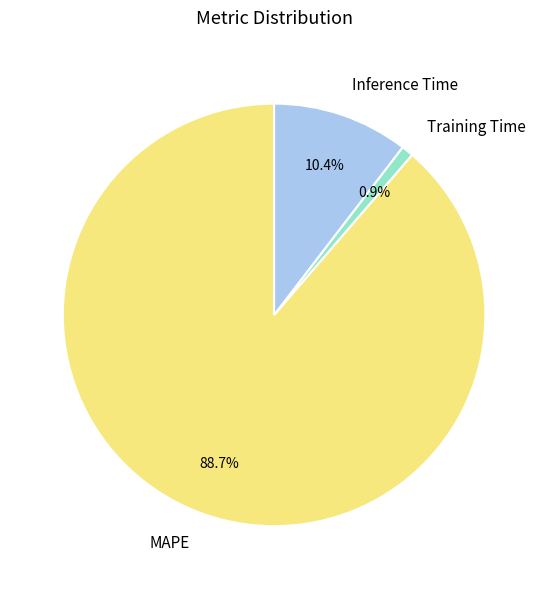

Rank the categories by value from lowest to highest.

Training Time, Inference Time, MAPE